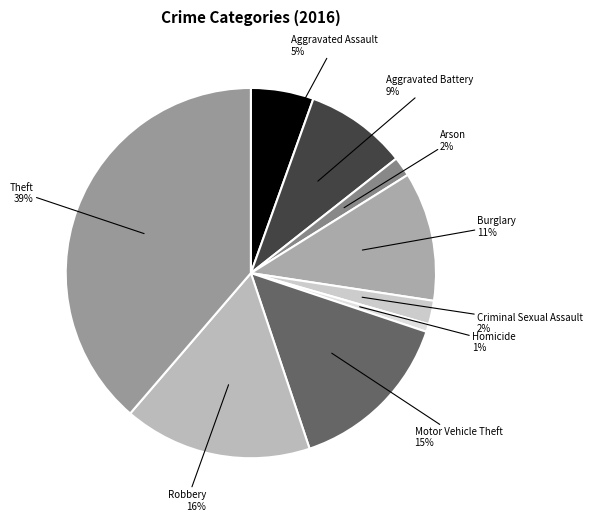

Is it true that Motor Vehicle Theft is 15% of the pie?

True